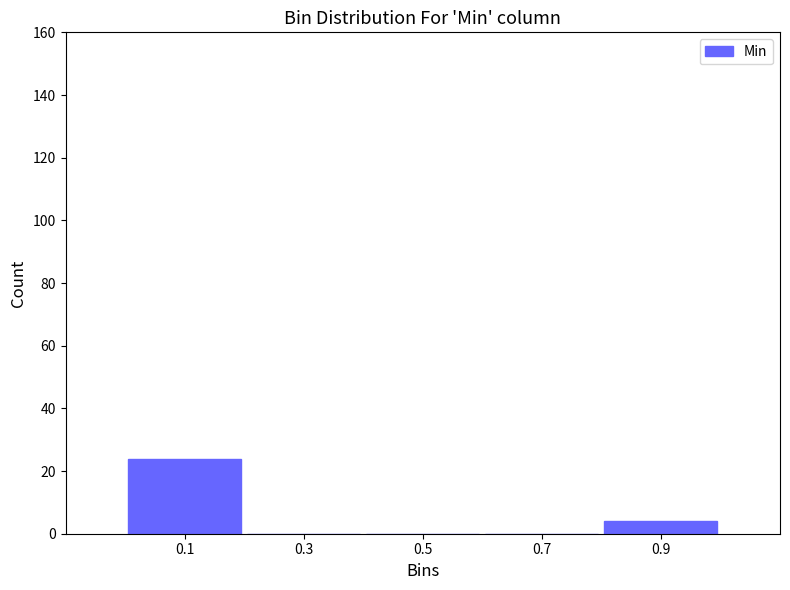

How tall is the bar that spans 0.0 to 0.2 on the x-axis? The values are not printed on the chart, so give them approximately, as read against the axis.

24